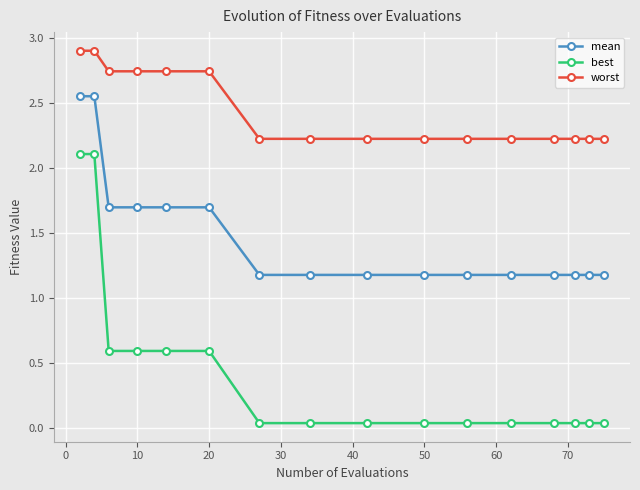

What is the lowest value of the worst series?

2.2